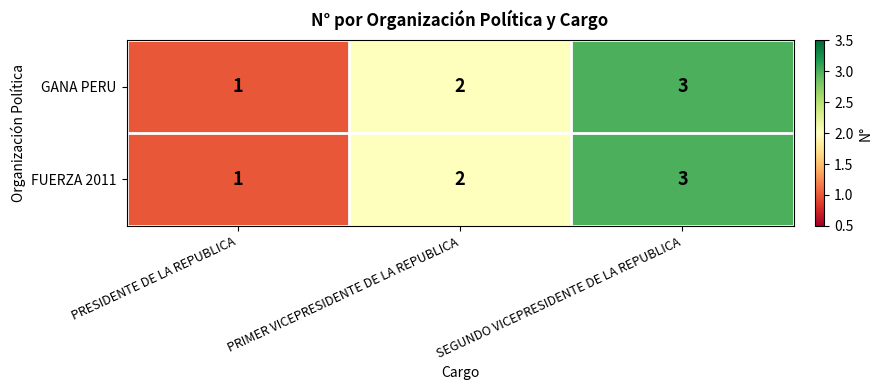

What is the sum of the GANA PERU values at SEGUNDO VICEPRESIDENTE DE LA REPUBLICA and PRESIDENTE DE LA REPUBLICA?

4